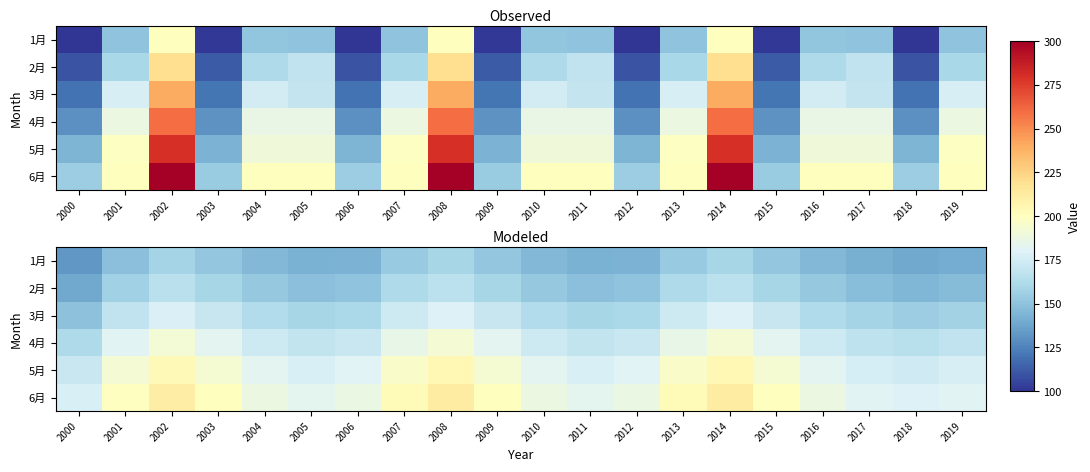

How many data points in 3月 are above 162?

12